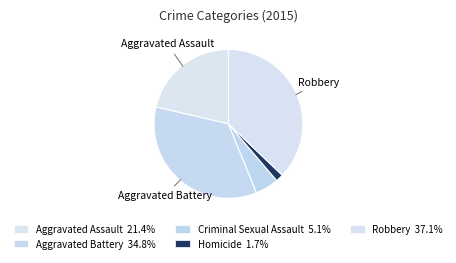

Is it true that Aggravated Battery is 26% of the pie?

False